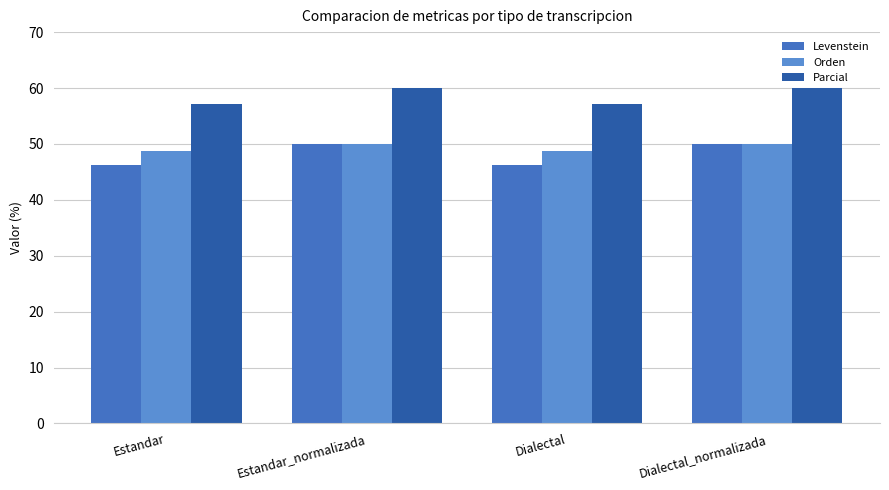

Which series has the widest spread of values?

Levenstein